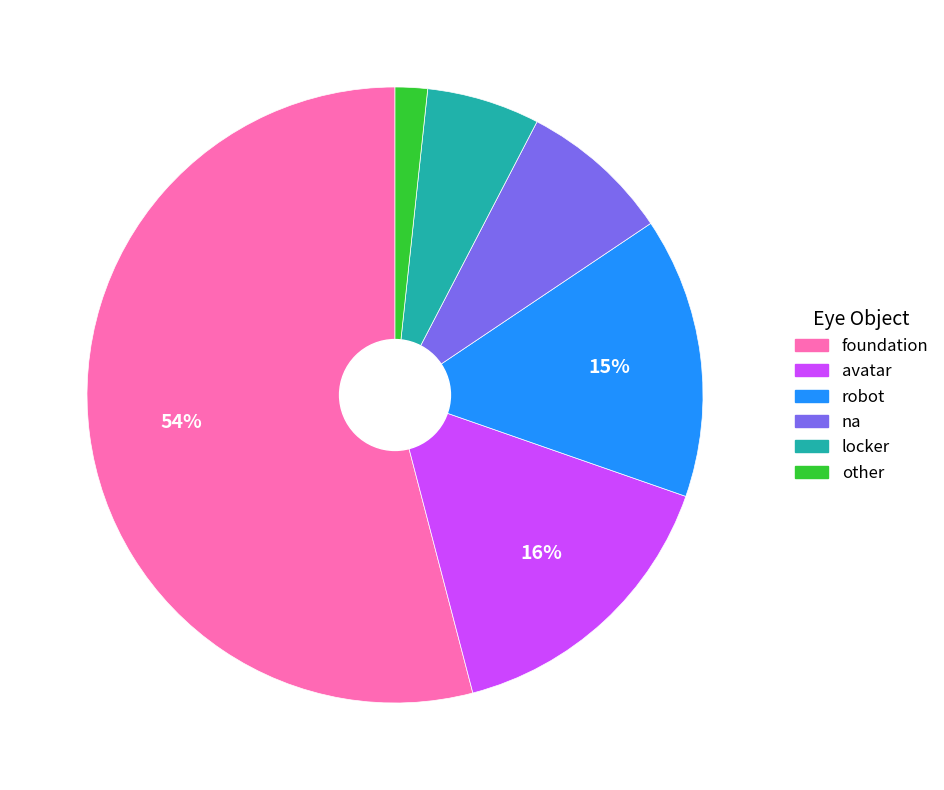

Count the number of slices in the pie.

6